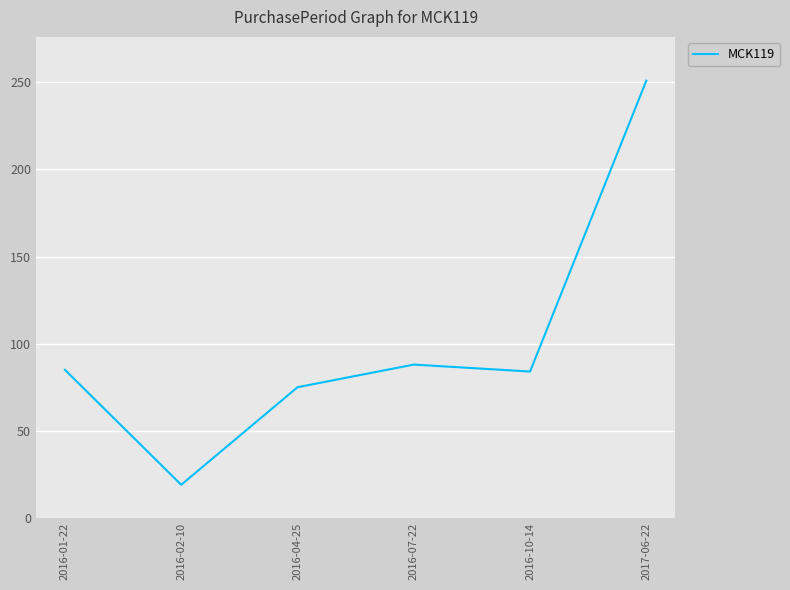

True or false: the data shows 88 at 2016-07-22.

True